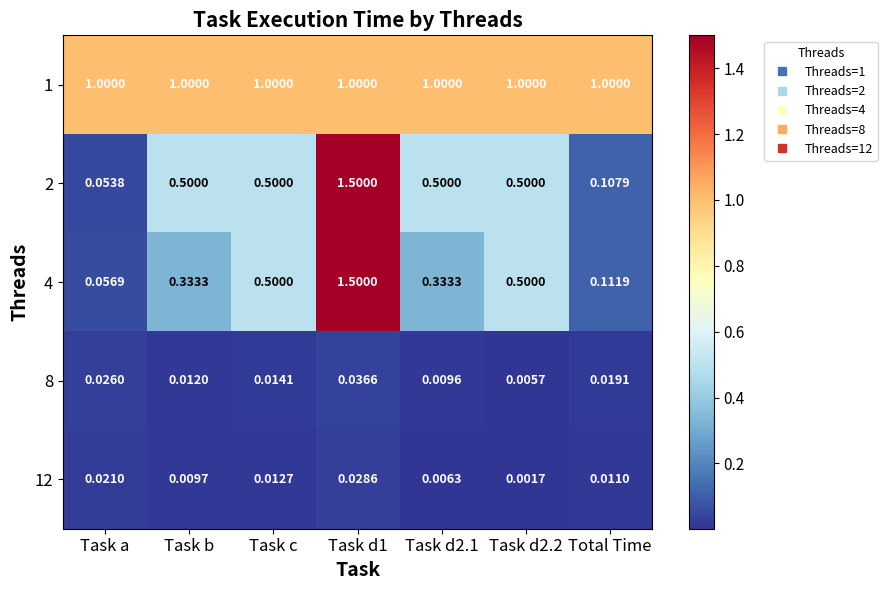

Reading right to left, list all the values displayed in this chart.

1: Total Time=1.0	Task d2.2=1.0	Task d2.1=1.0	Task d1=1.0	Task c=1.0	Task b=1.0	Task a=1.0
2: Total Time=0.1	Task d2.2=0.5	Task d2.1=0.5	Task d1=1.5	Task c=0.5	Task b=0.5	Task a=0.1
4: Total Time=0.1	Task d2.2=0.5	Task d2.1=0.3	Task d1=1.5	Task c=0.5	Task b=0.3	Task a=0.1
8: Total Time=0.0	Task d2.2=0.0	Task d2.1=0.0	Task d1=0.0	Task c=0.0	Task b=0.0	Task a=0.0
12: Total Time=0.0	Task d2.2=0.0	Task d2.1=0.0	Task d1=0.0	Task c=0.0	Task b=0.0	Task a=0.0